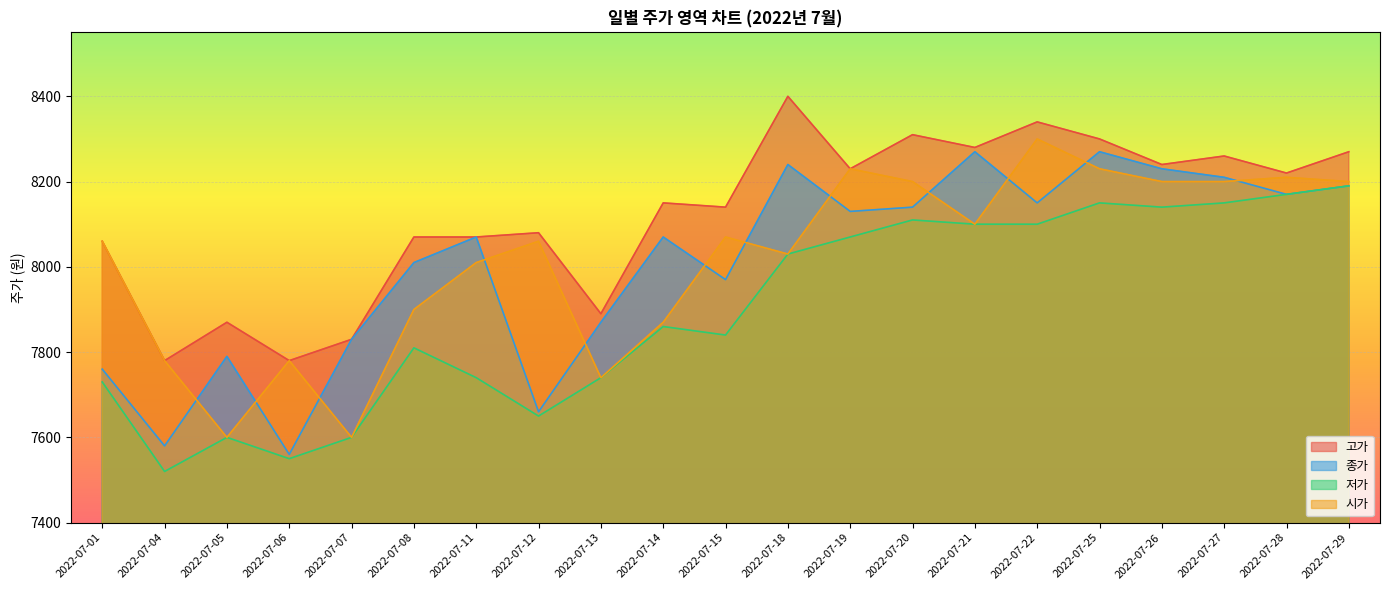

What is the difference between the maximum and second lowest values in the 종가 series?

690